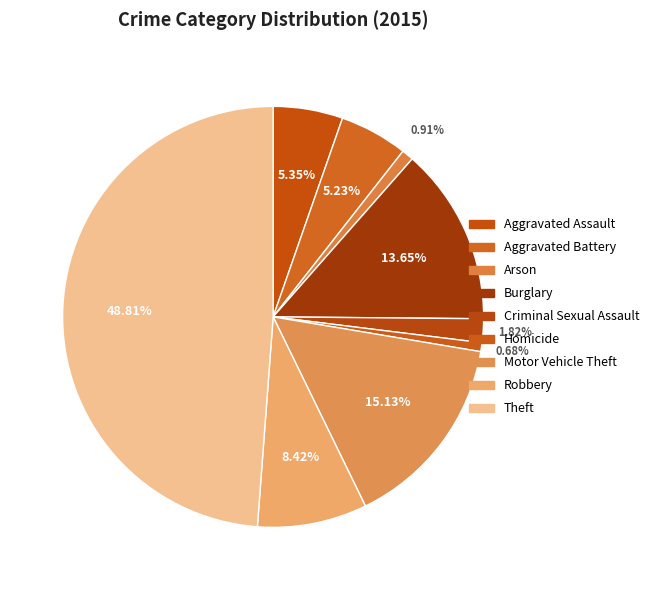

True or false: Homicide accounts for 1% of the total.

True